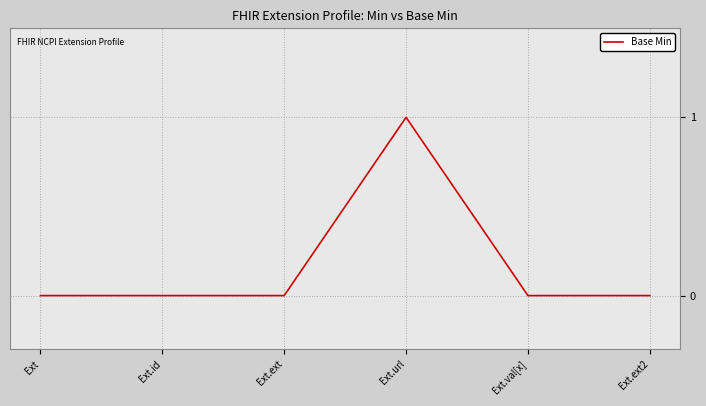

The value at Ext.ext2 is 0. True or false?

True